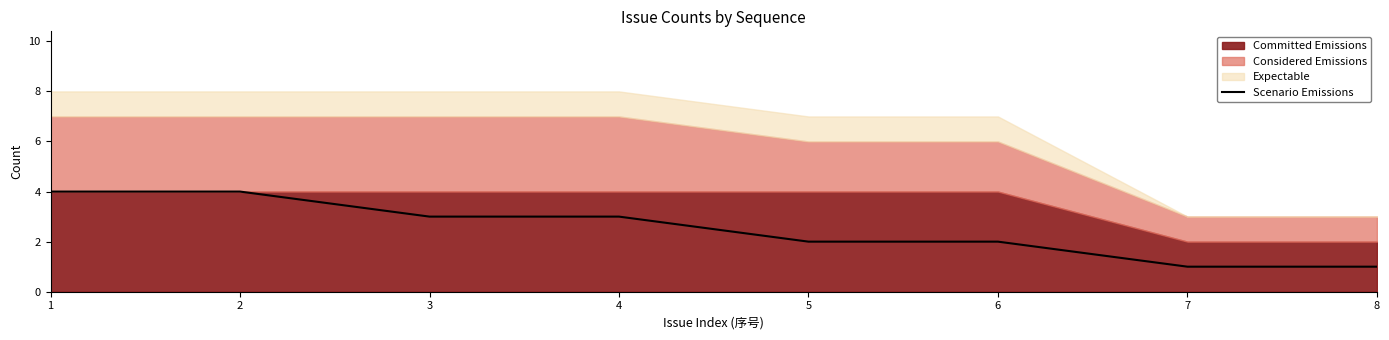

Between 3 and 7, which is larger?

3